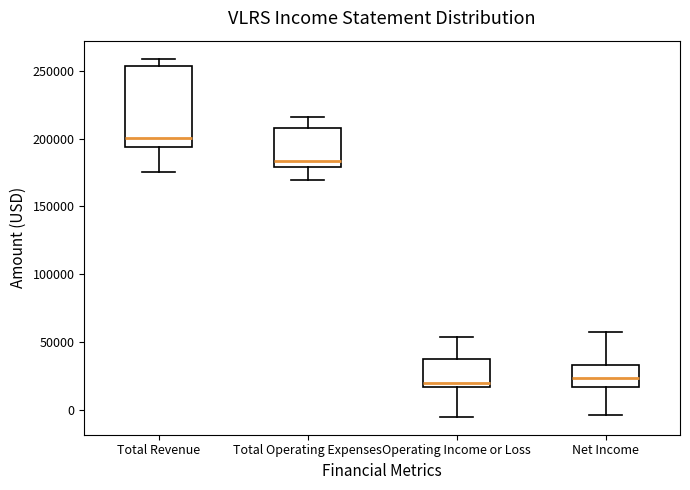

Comparing the boxes themselves (not the whiskers), which one is the tallest?

Total Revenue